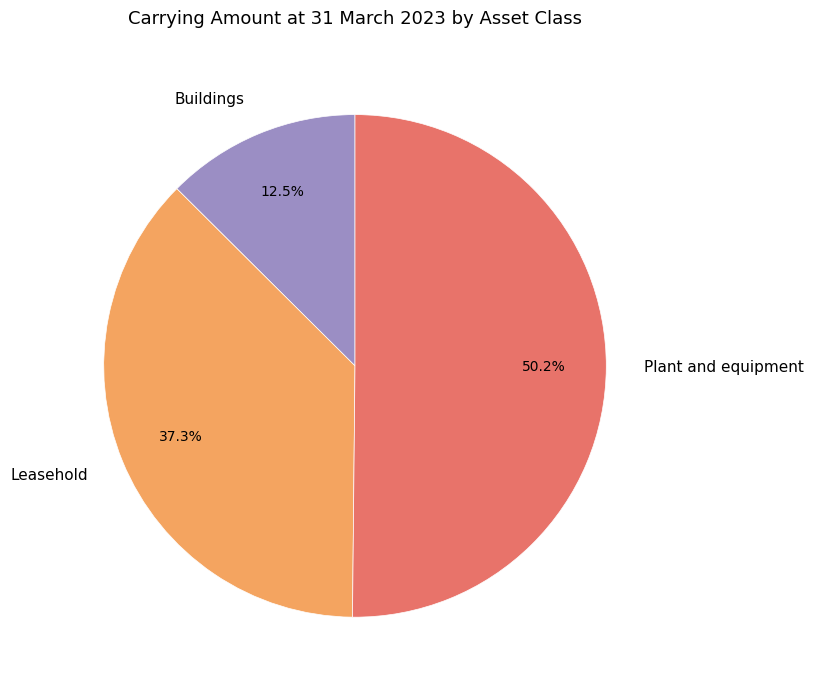

What percentage do Plant and equipment and Buildings together represent?

62.7%